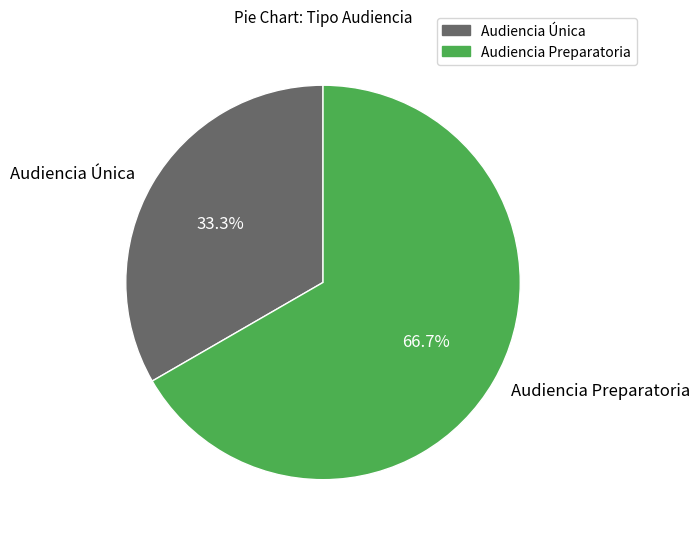

Does any single category account for the majority?

Yes